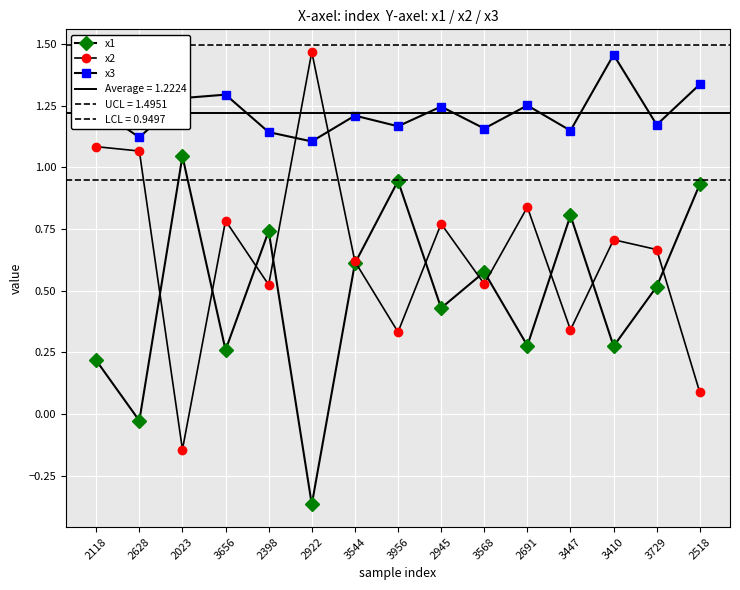

At 3447, list the series in order from smallest to largest.

x2, x1, x3